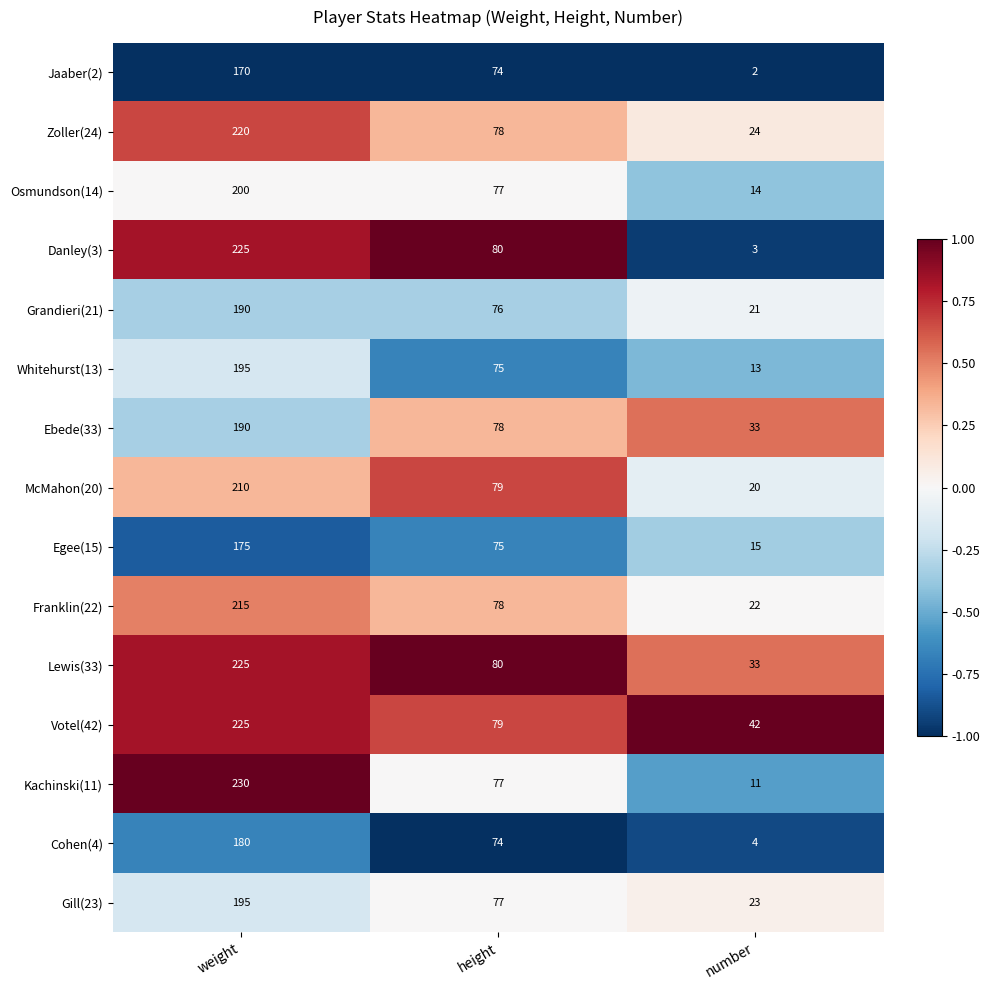

How many data points in Franklin(22) are less than 78?

1